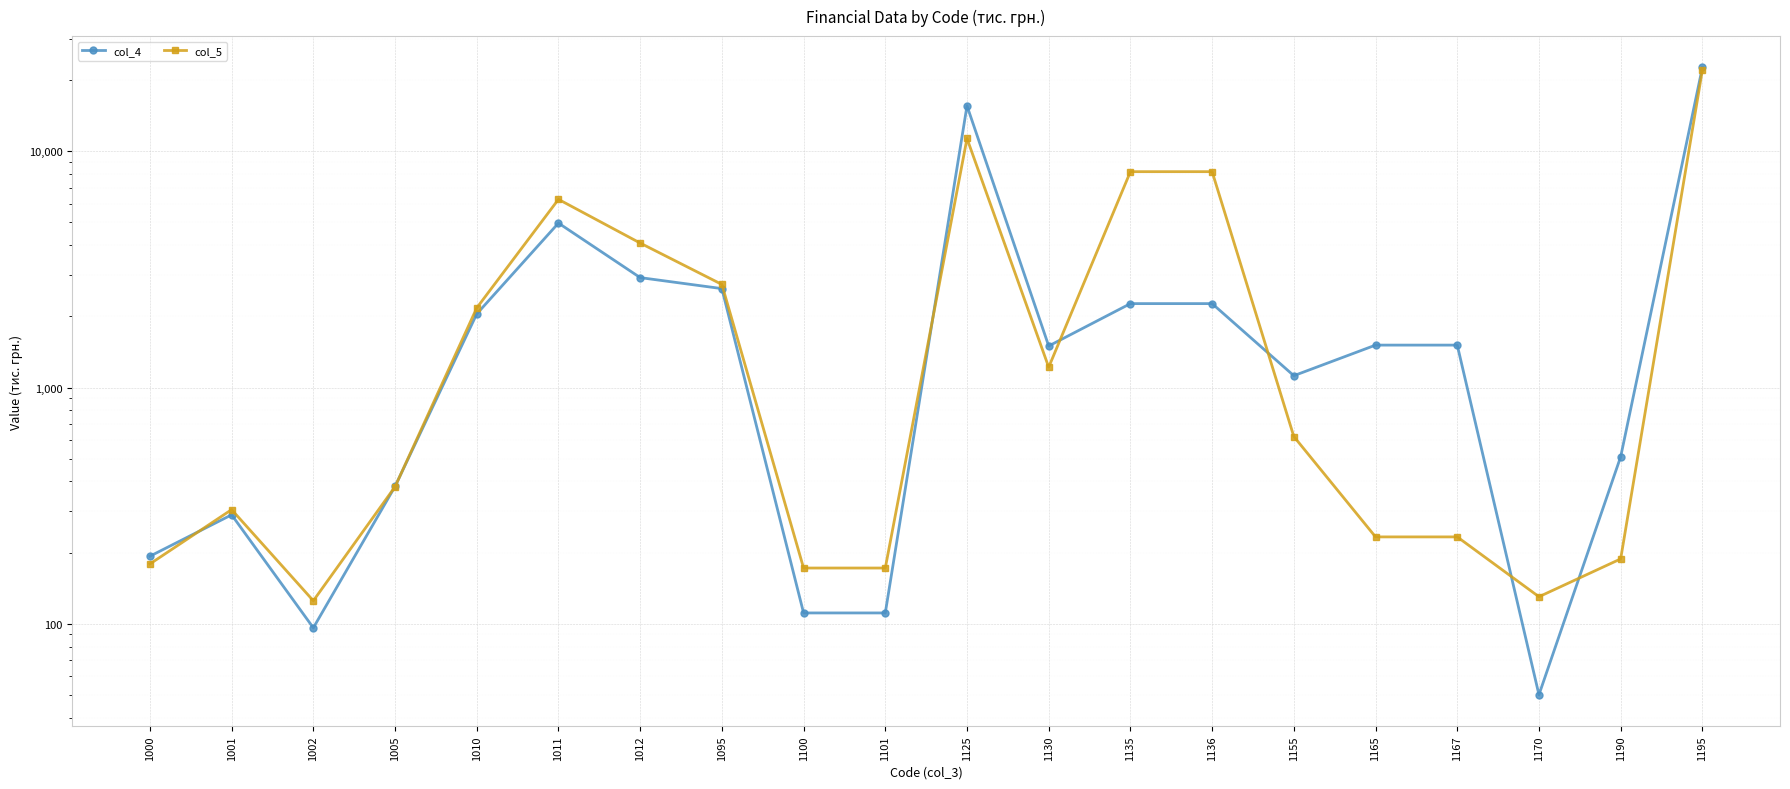

Reading left to right, what are all the values shown in this chart?

col_4: 193	289	96	381	2049	4969	2920	2623	111	111	15591	1499	2266	2266	1122	1512	1512	50	509	22660
col_5: 179	304	125	380	2173	6263	4090	2732	172	172	11337	1219	8204	8204	620	233	233	130	188	22103